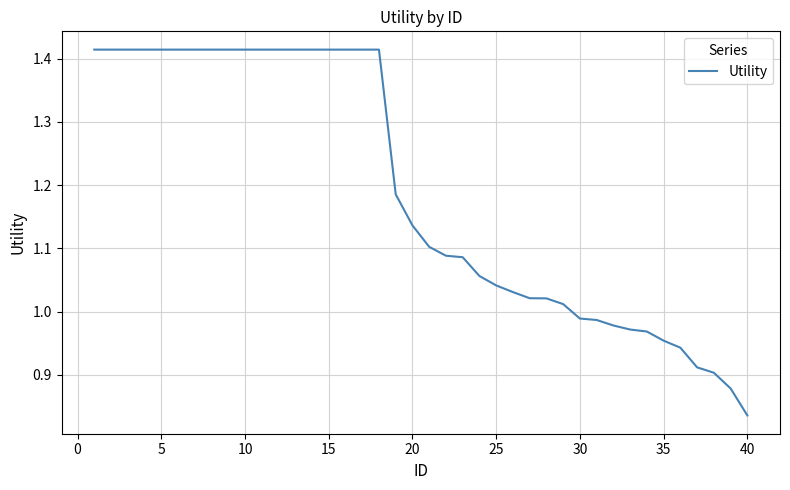

What is the difference between the maximum and minimum values?

0.6